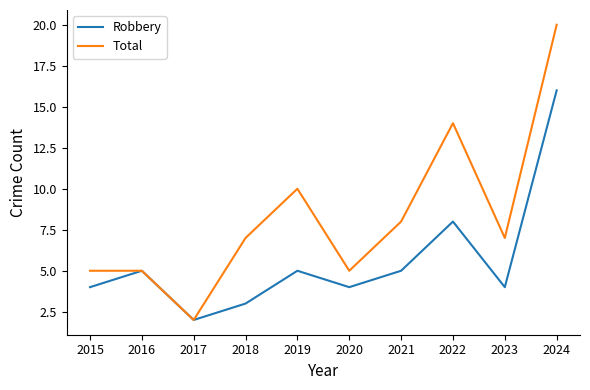

Which series has the largest total across all categories?

Total